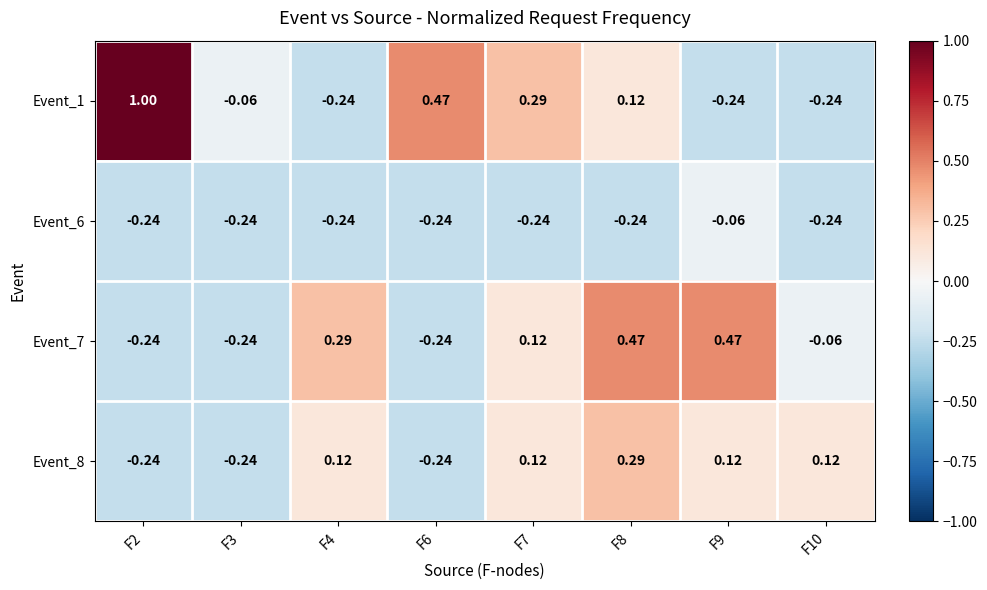

Which category has the highest value across all series?

F2